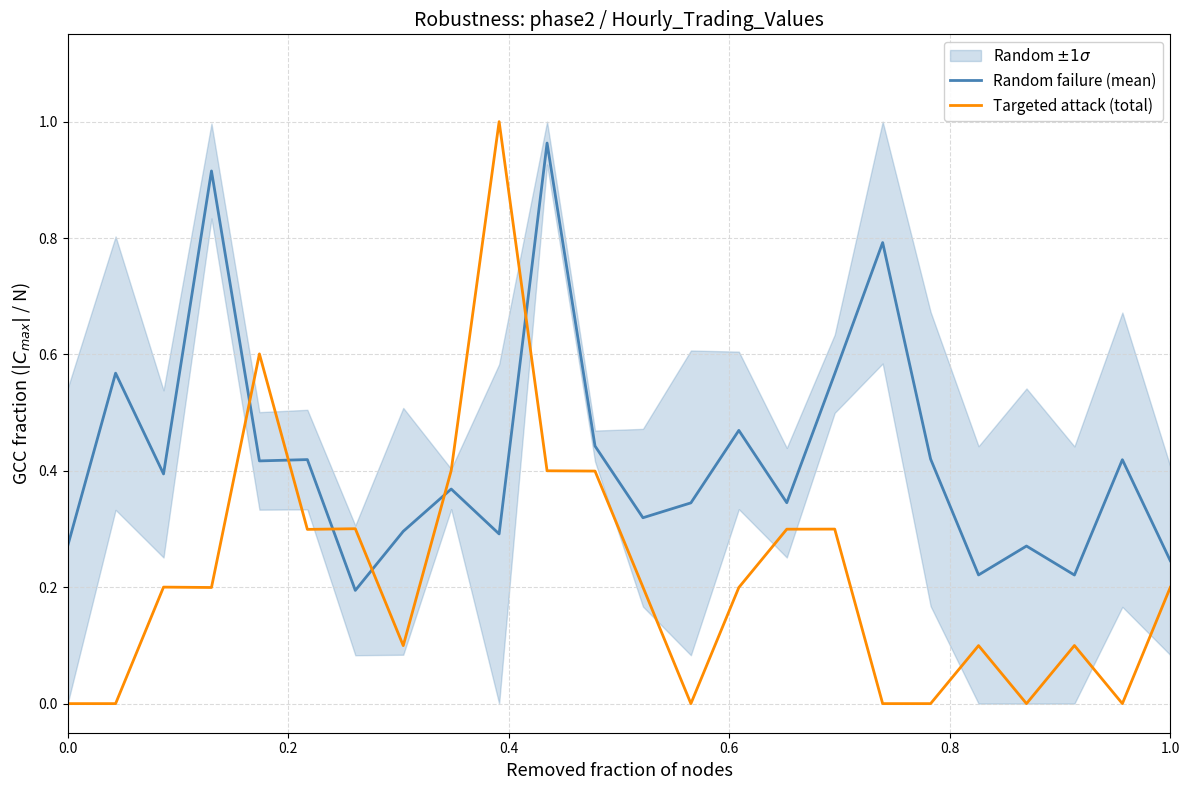

At how many categories does at least one series exceed 0?

24